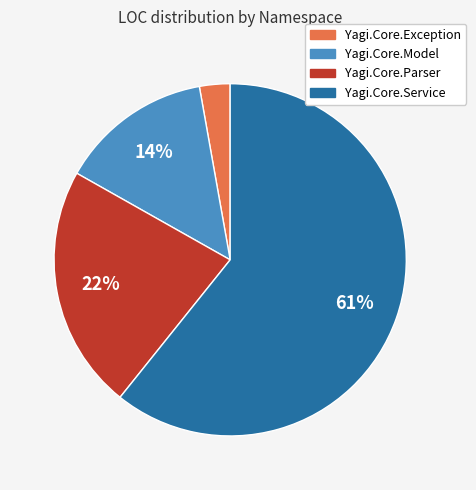

Does any single category account for the majority?

Yes